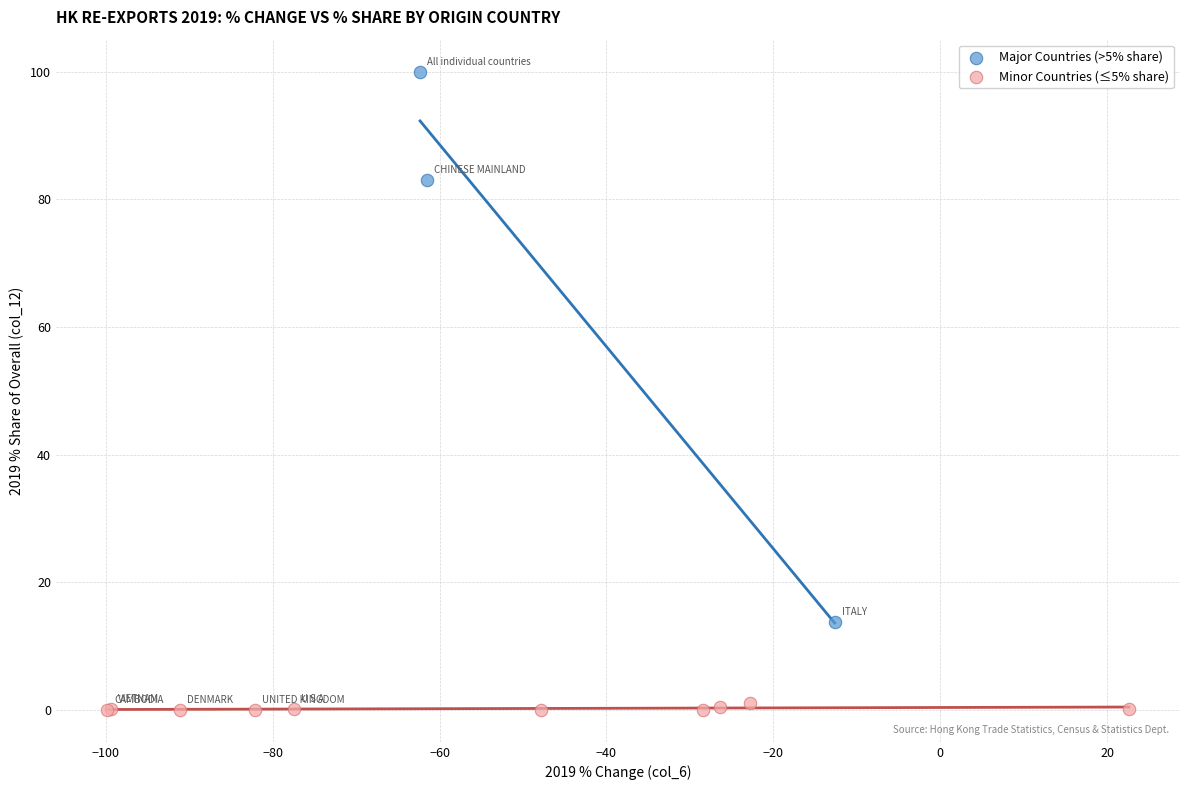

Which series has the largest Y range (max minus min)?

Major Countries (>5% share)